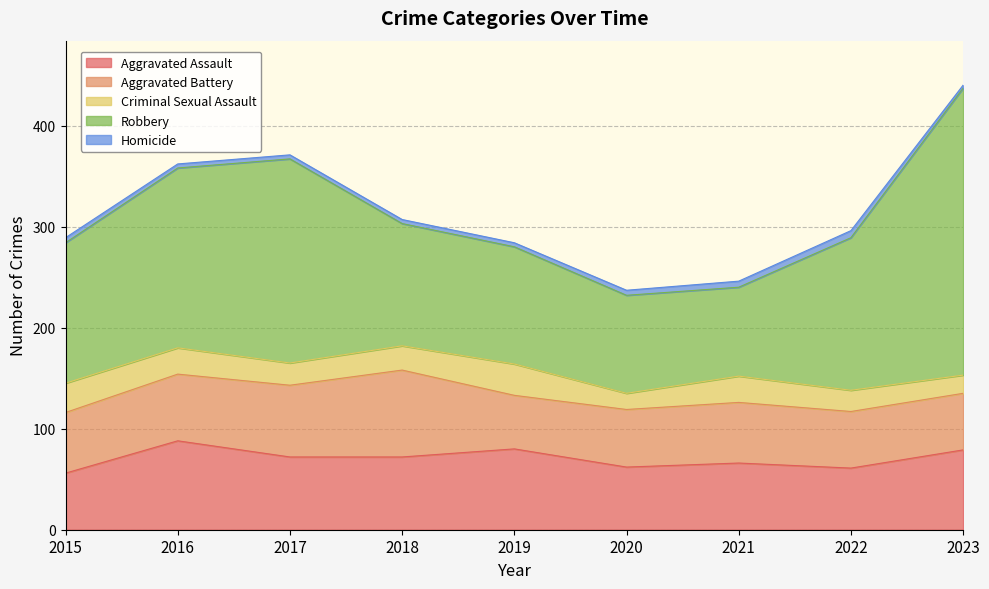

Is the value of Aggravated Battery at 2023 greater than the value of Robbery at 2016?

No